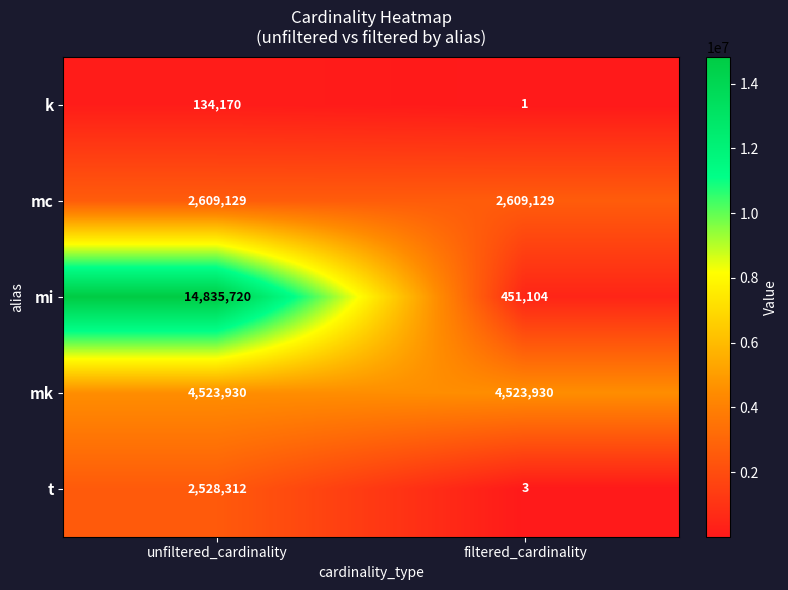

Rank the series by their maximum value, from highest to lowest.

mi, mk, mc, t, k